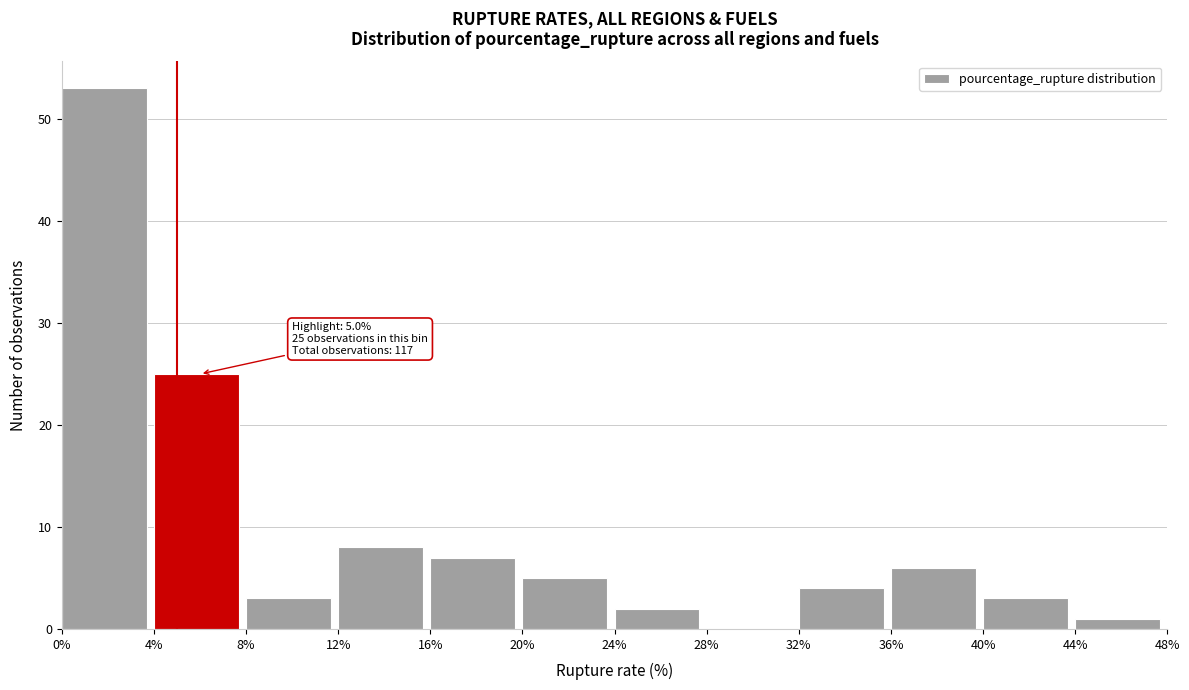

Over which range of the x-axis is the bar tallest?

0% to 4%